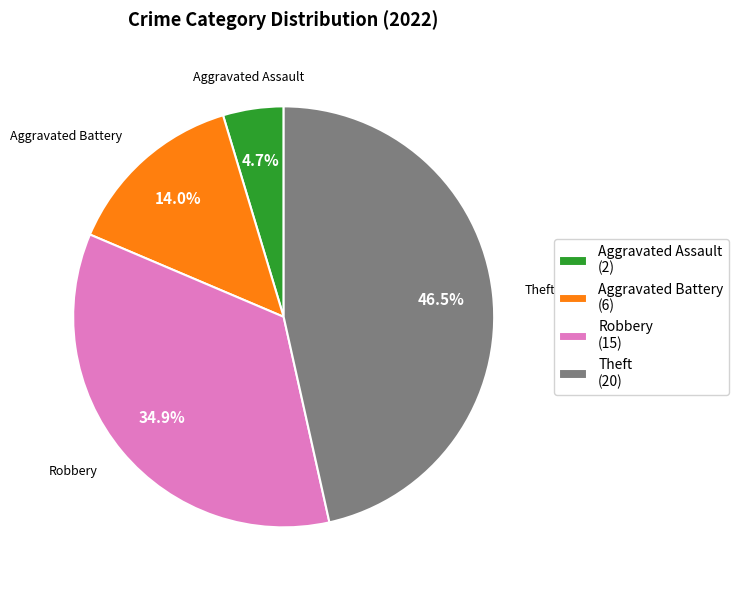

Do Aggravated Battery (6) and Aggravated Assault (2) together represent more than half of the pie?

No